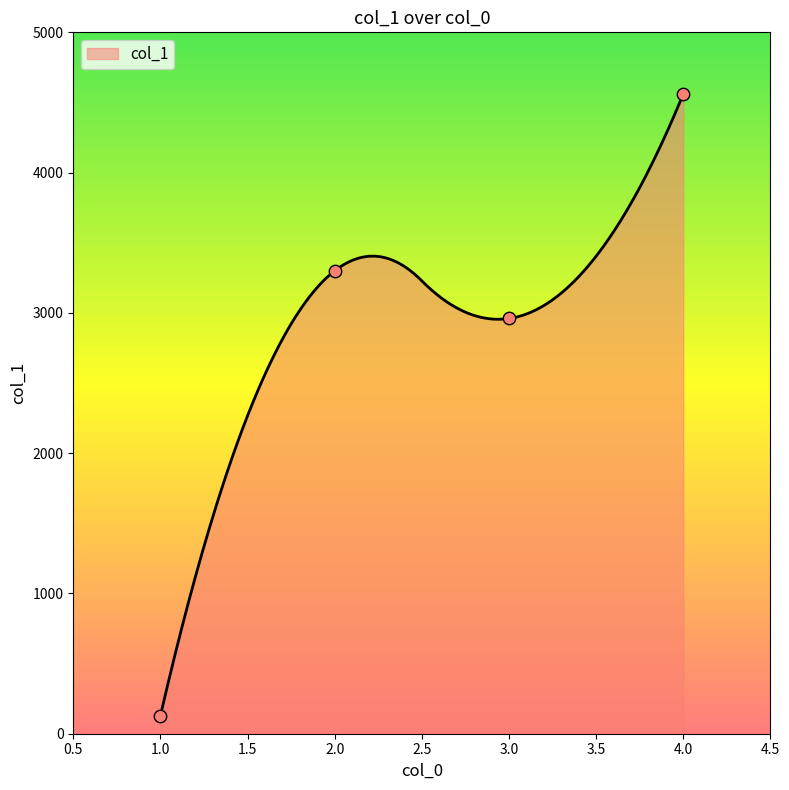

What is the change in value from 1 to 4?

+4432